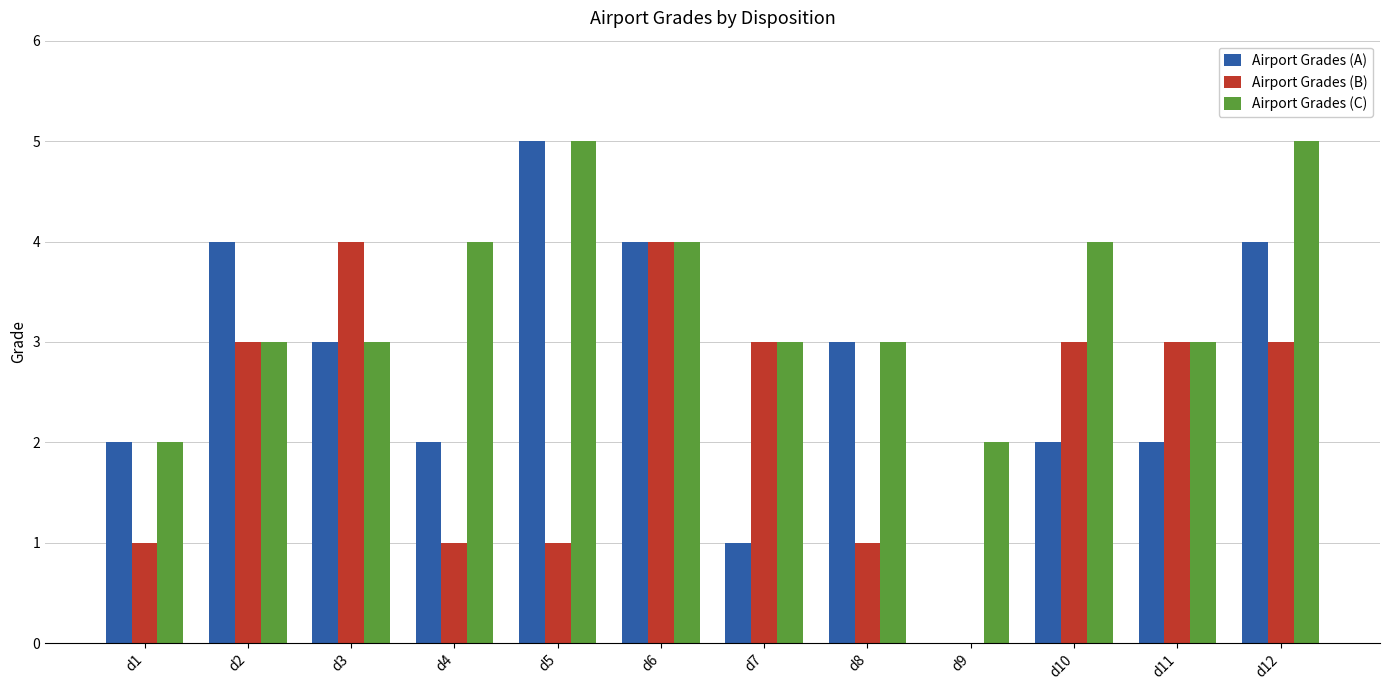

Between d5 and d9, which series saw the biggest shift?

Airport Grades (A)